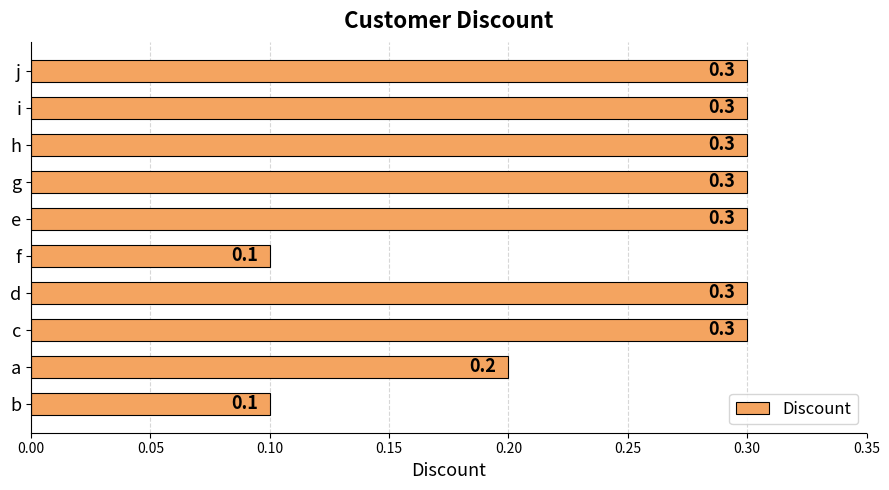

The chart shows a value of 0.4 at e. True or false?

False